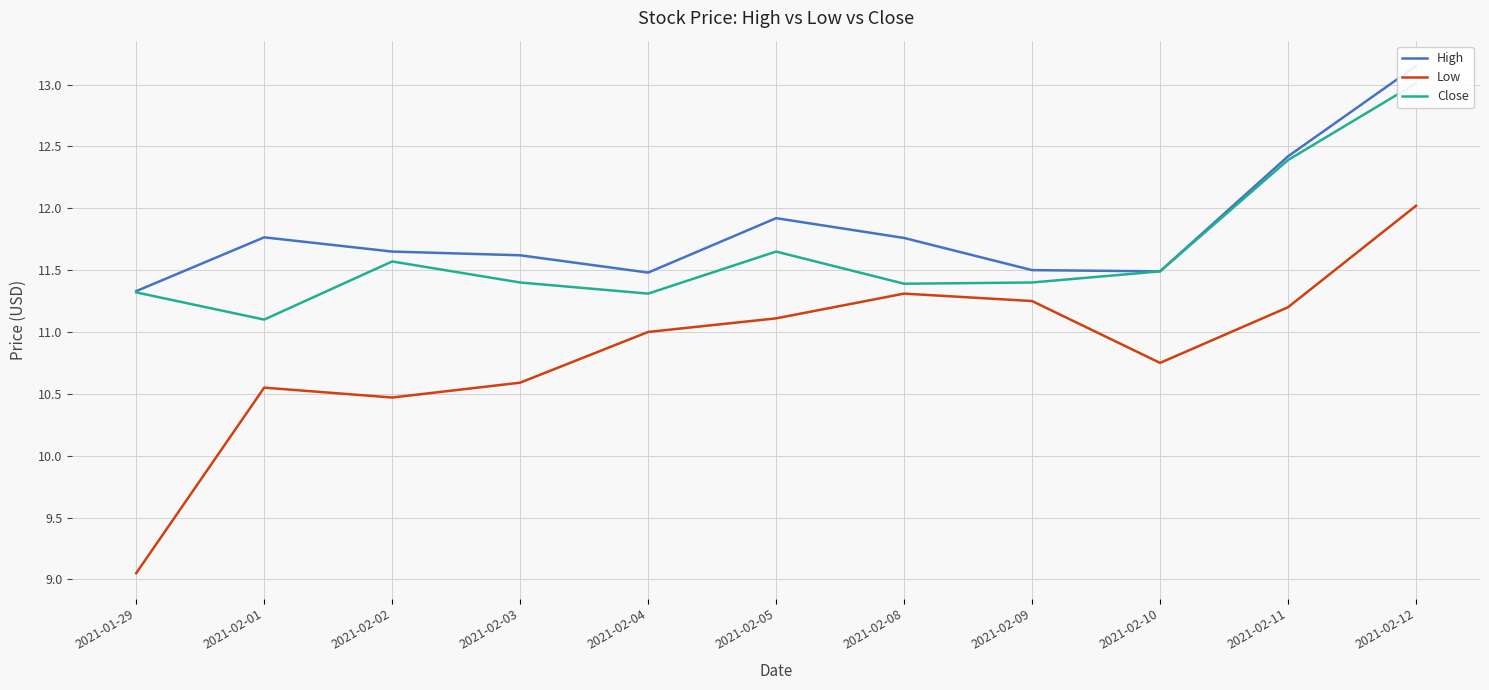

Rank the series by their average value, from highest to lowest.

High, Close, Low